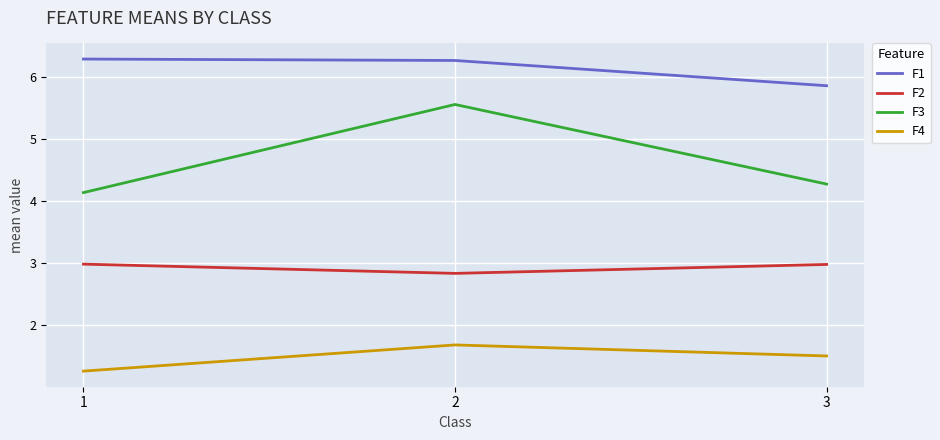

Which series has the largest range (max minus min)?

F3